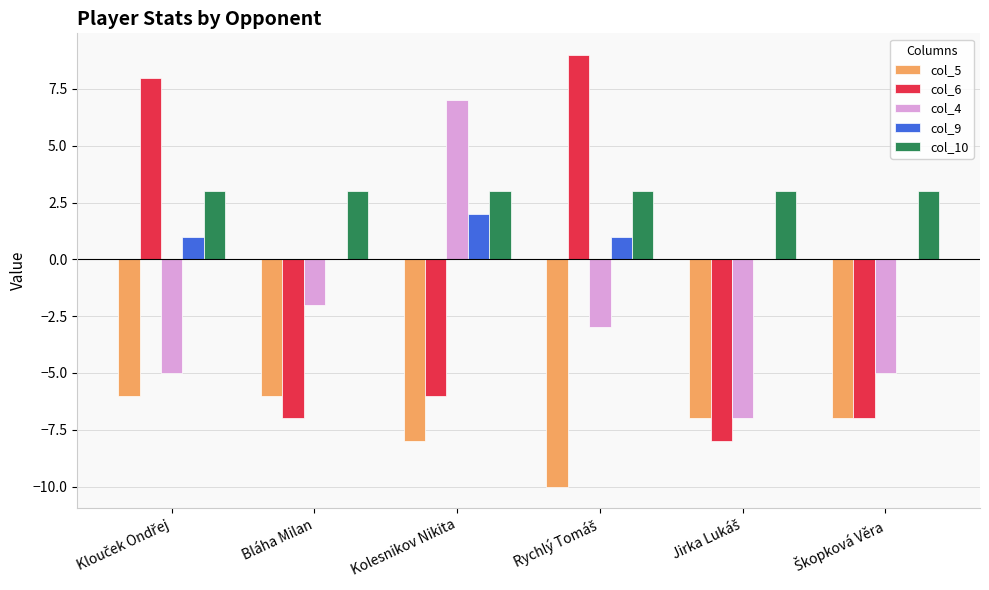

Which series has the largest total across all categories?

col_10